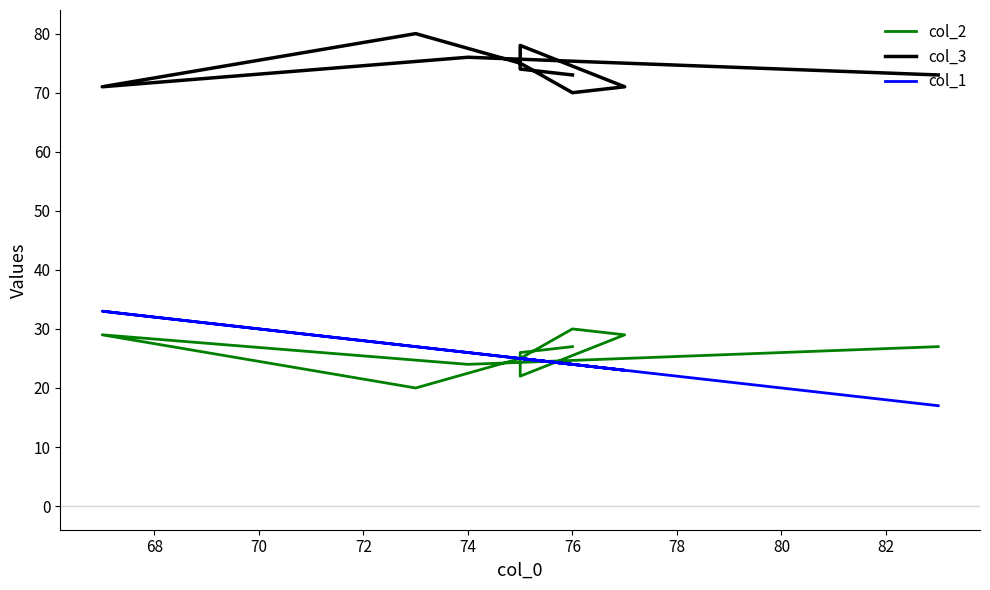

Which series has the largest range (max minus min)?

col_1